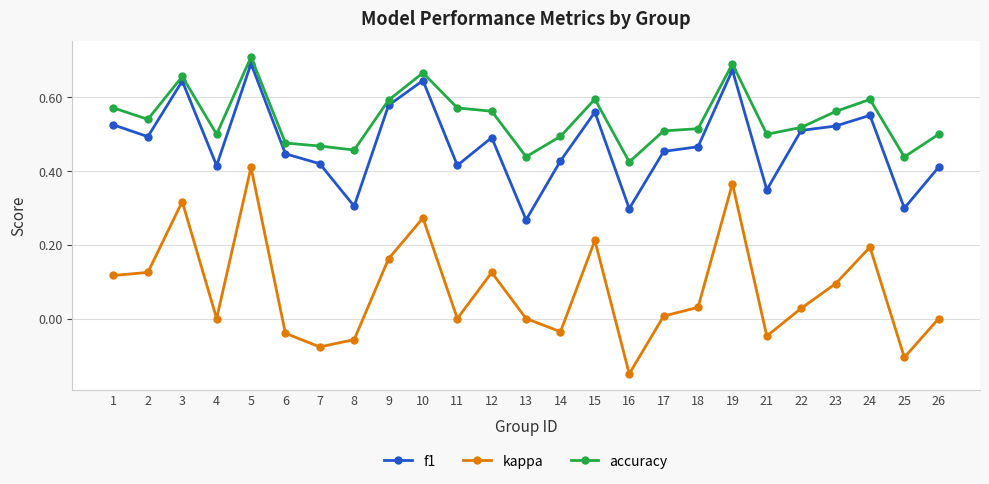

At how many categories does at least one series exceed 0?

25